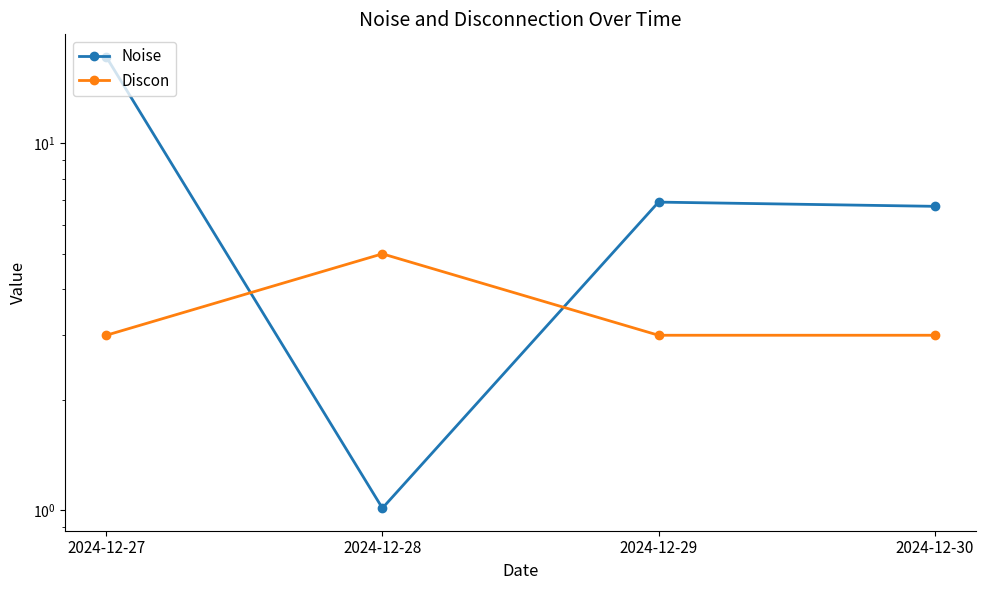

How many intersections are there between Noise and Discon?

2